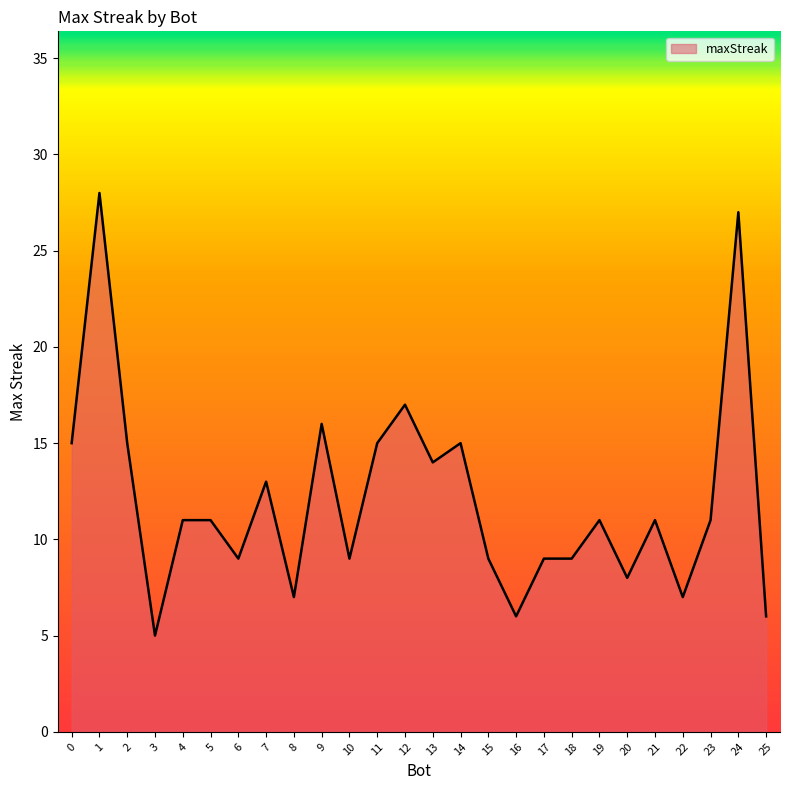

Which has a higher value, 20 or 19?

19